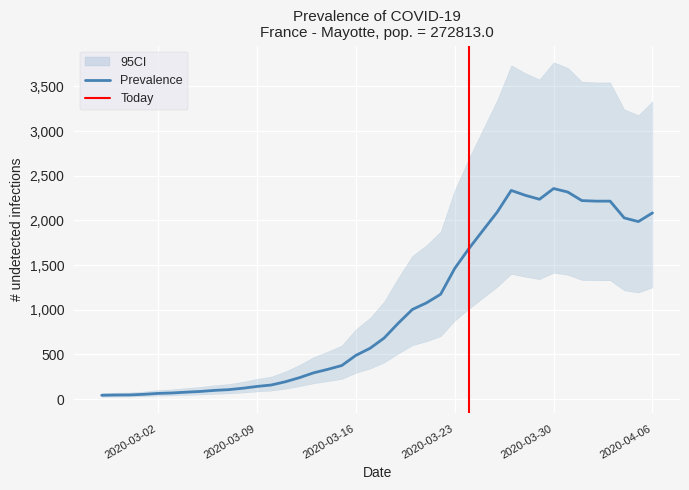

How many interior local peaks (higher than both neighbors) does the data have?

2